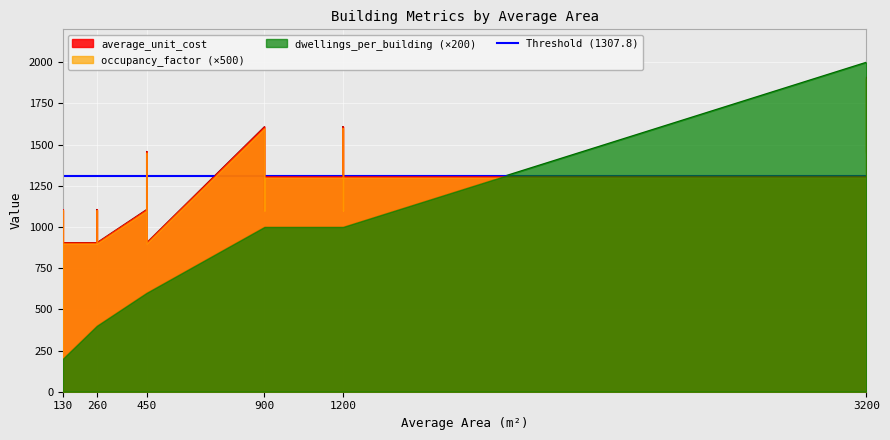

Which category has the lowest value in the average_unit_cost series?

130